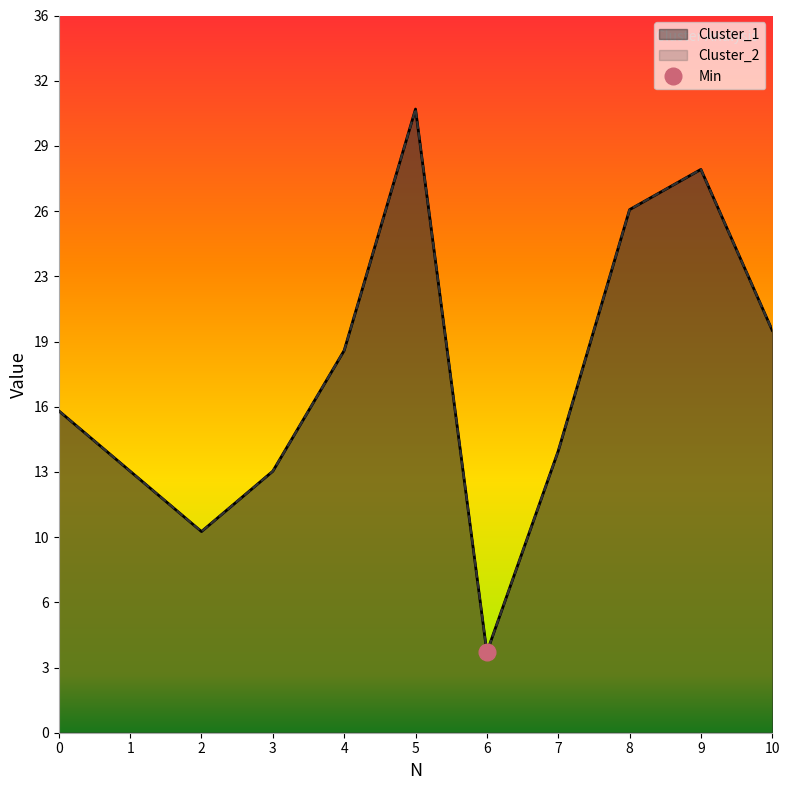

What is the difference between the second highest and minimum values in the Cluster_2 series?

24